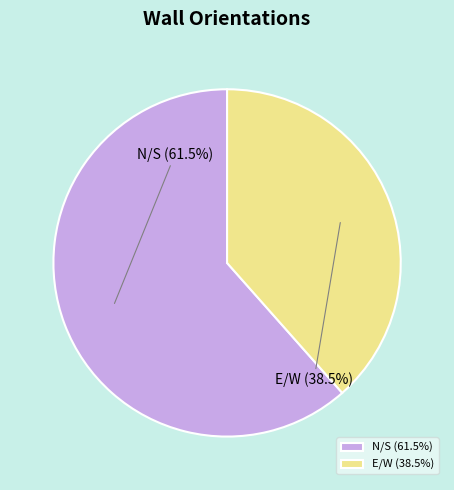

Which has a higher value, N/S or E/W?

N/S